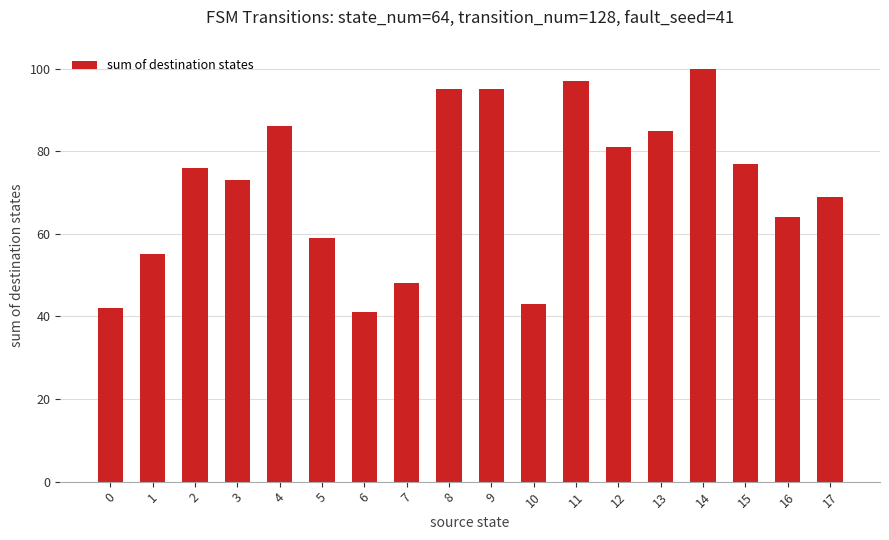

Are the bars horizontal?

No